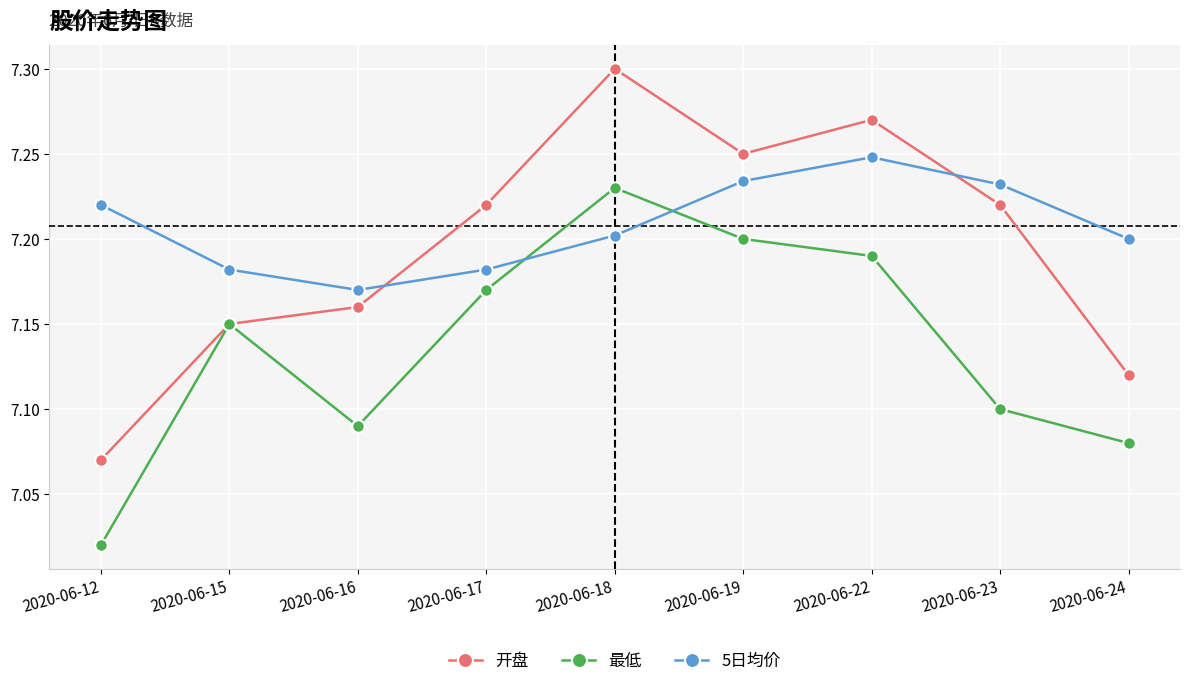

The value of 最低 at 2020-06-12 is 2.1. True or false?

False